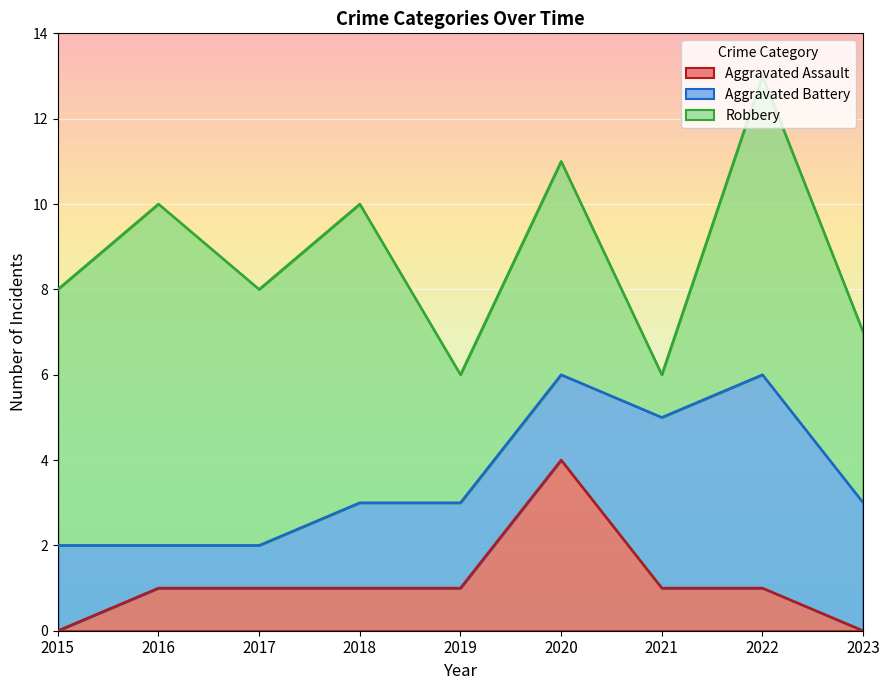

What is the sum of all Aggravated Battery values?

22